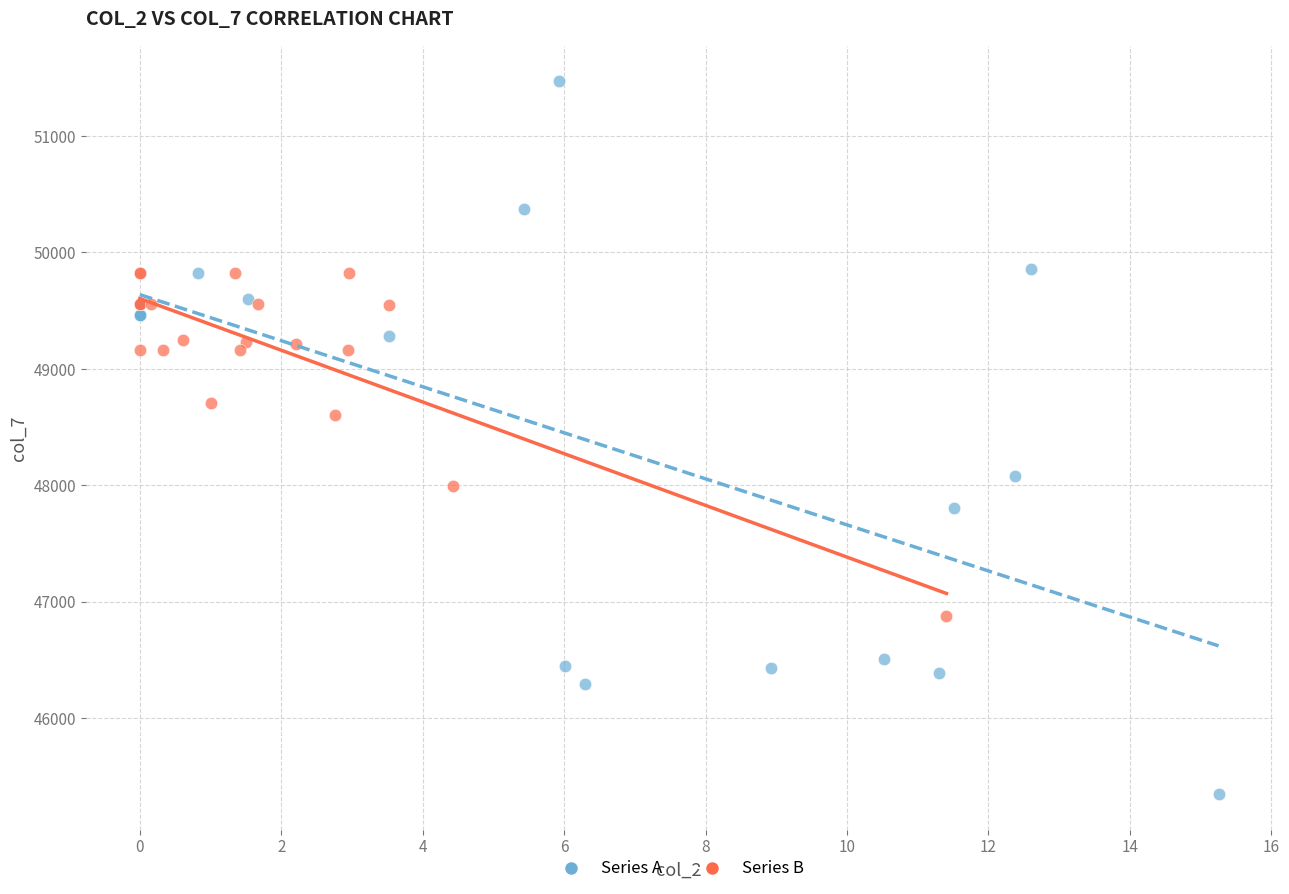

Which series contains the highest Y value?

Series A